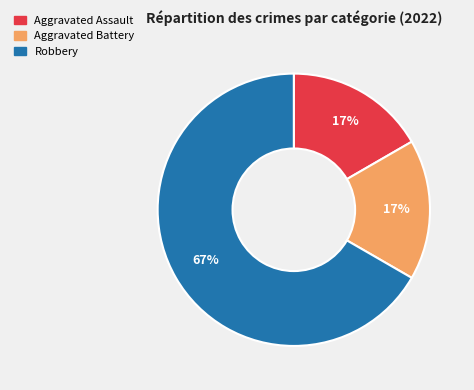

What is the largest slice in the pie chart?

Robbery